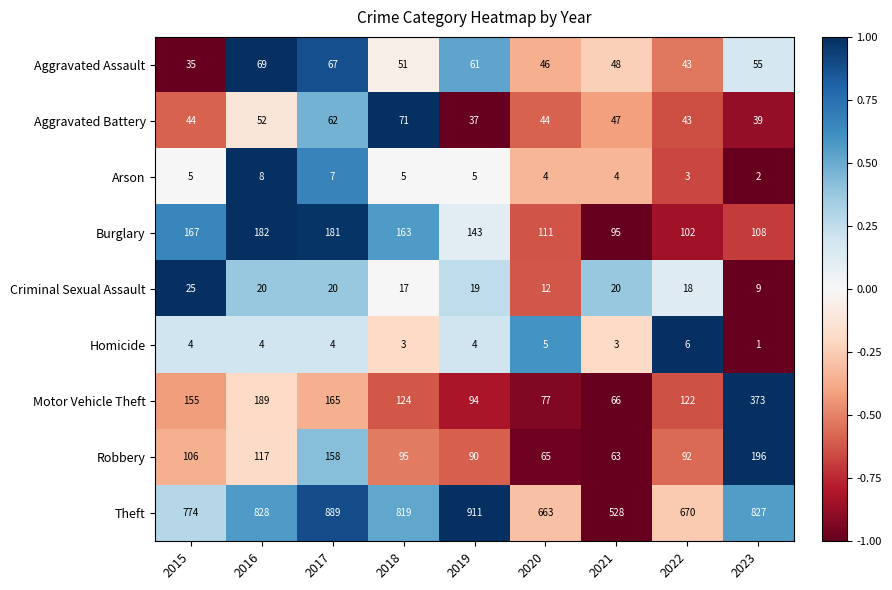

How many distinct data groups are displayed?

9